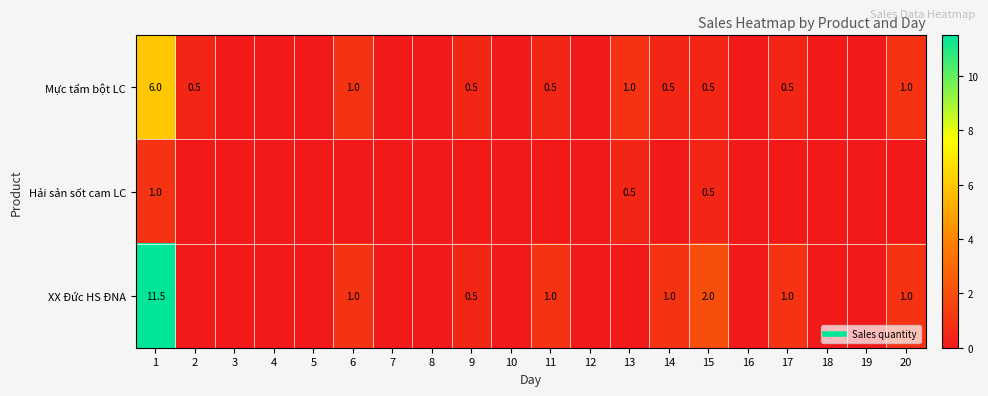

Which series has the largest total across all categories?

XX Đức HS ĐNA